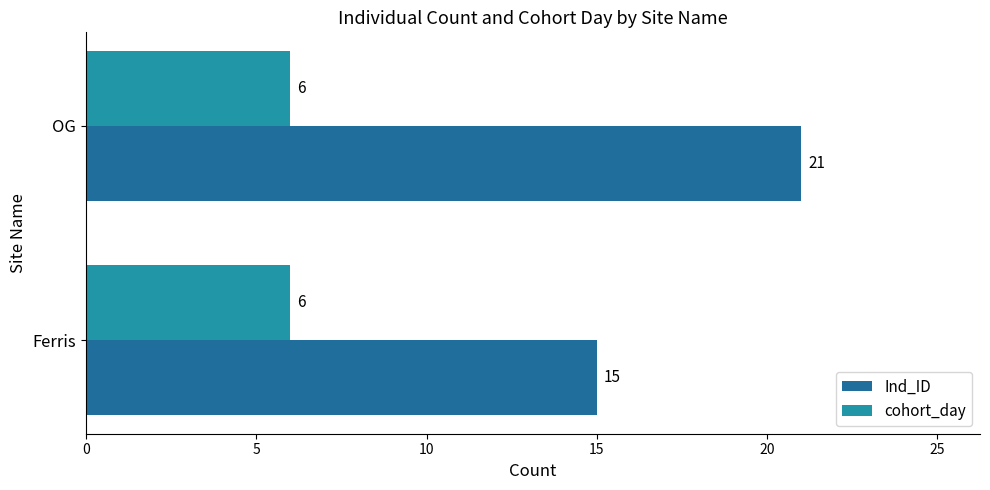

What is the sum of all Ind_ID values?

36